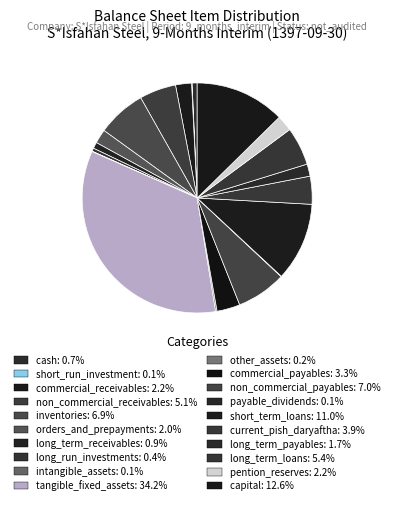

How many slices are in this pie chart?

20